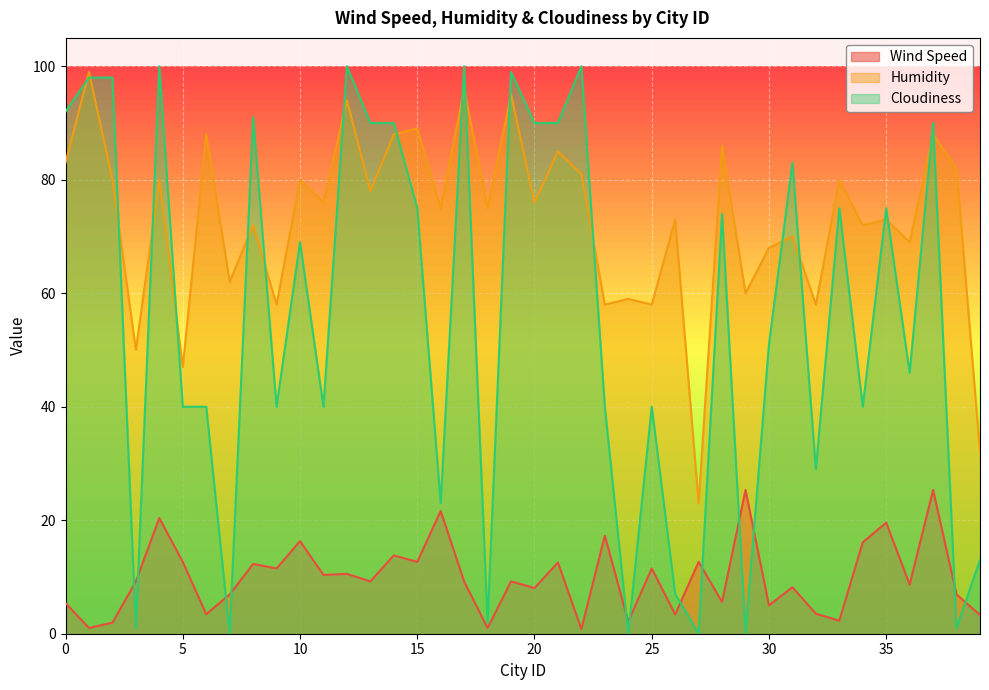

Rank the series by their average value, from highest to lowest.

Humidity, Cloudiness, Wind Speed